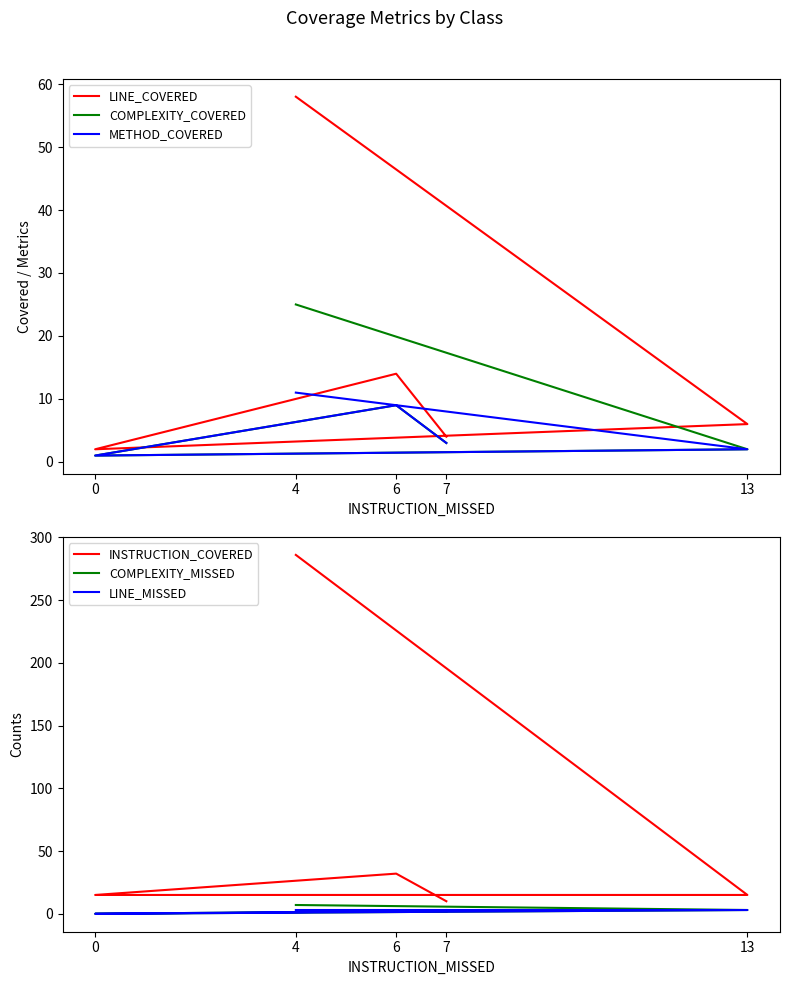

What is the sum of the COMPLEXITY_MISSED values at 13 and 7?

5